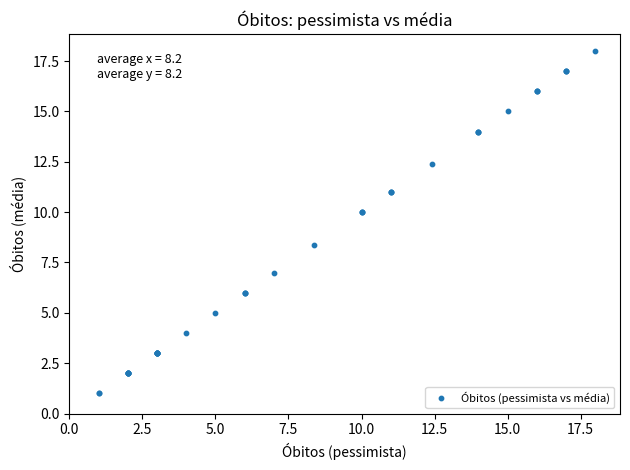

What Y value in the scatter plot is closest to 9?

8.4